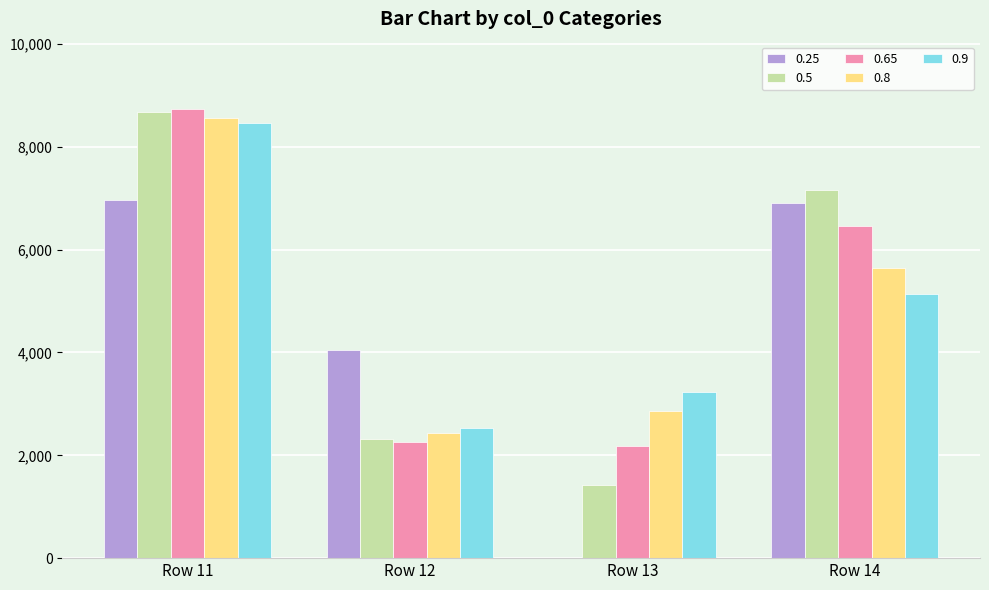

At which category is the sum across all series the highest?

Row 11